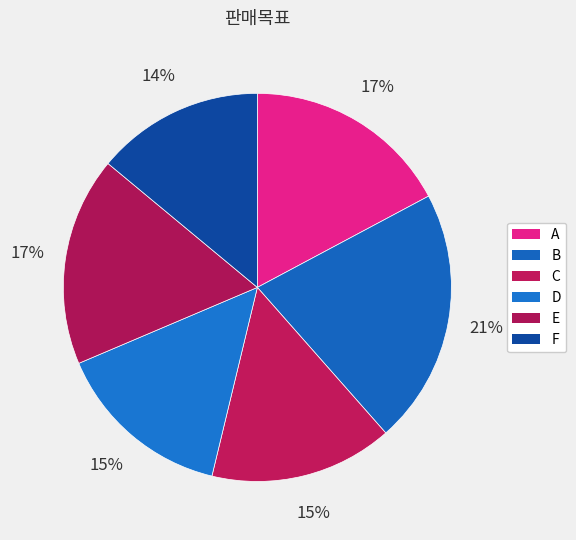

What is the change in value from A to F?

-15